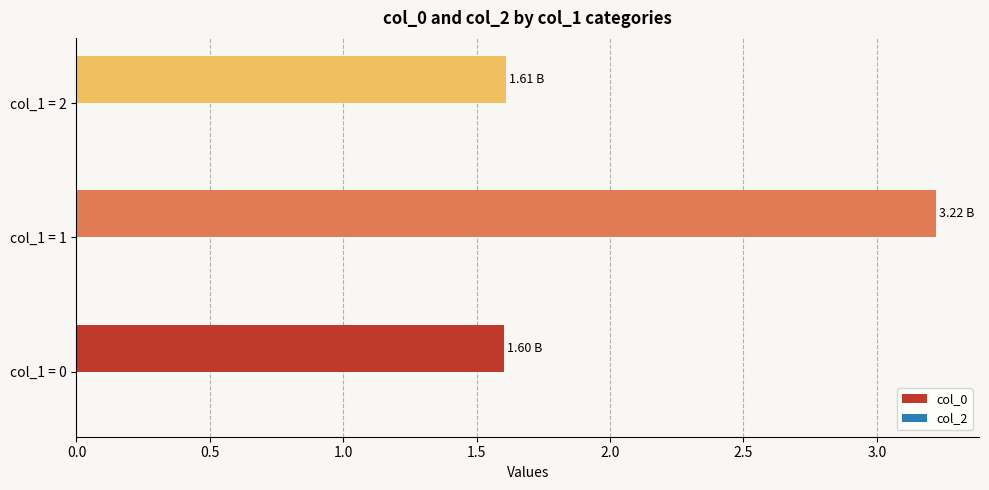

How many bars are there in total?

3